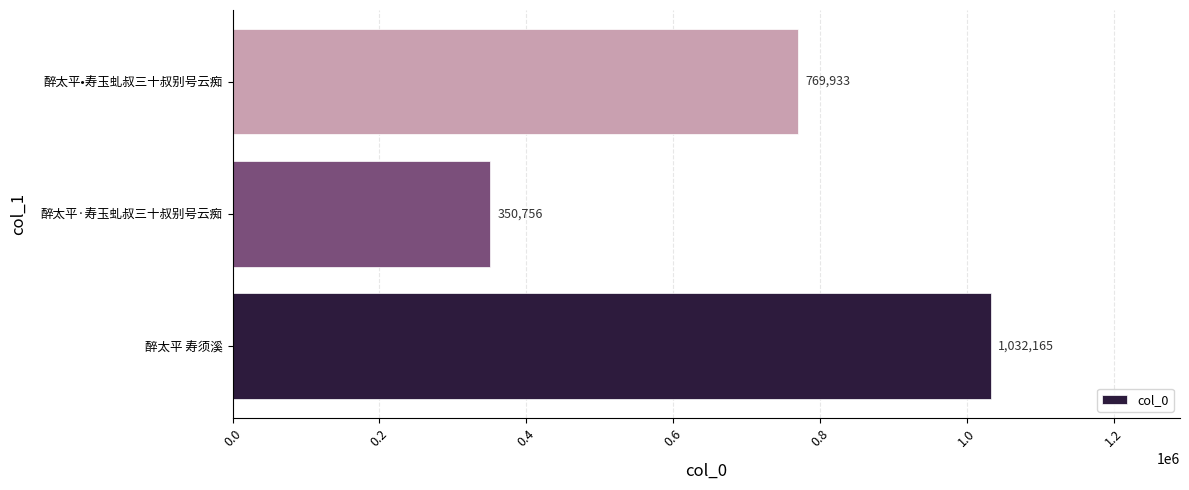

Read the value at 醉太平•寿玉虬叔三十叔别号云痴.

769933